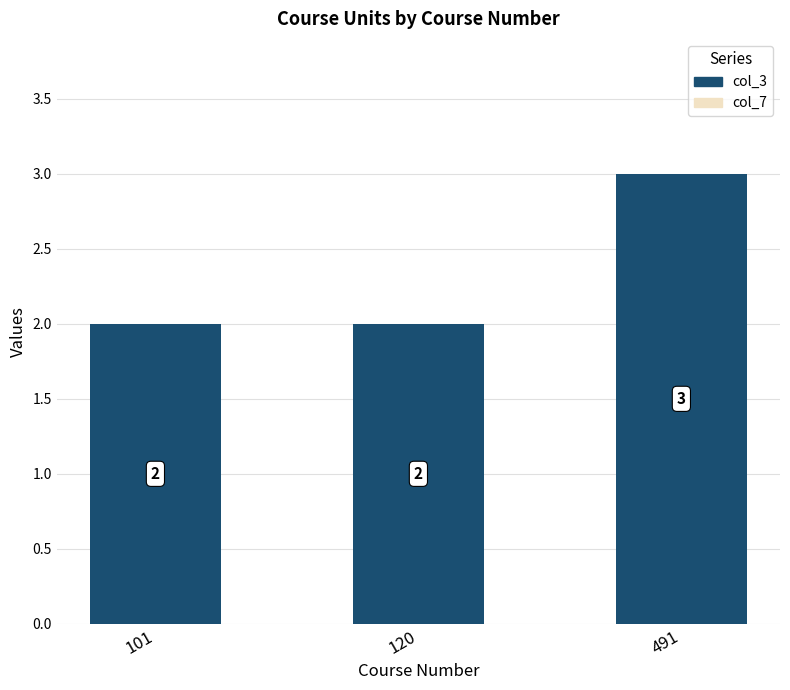

What is the value of the 2nd bar from the left?

2